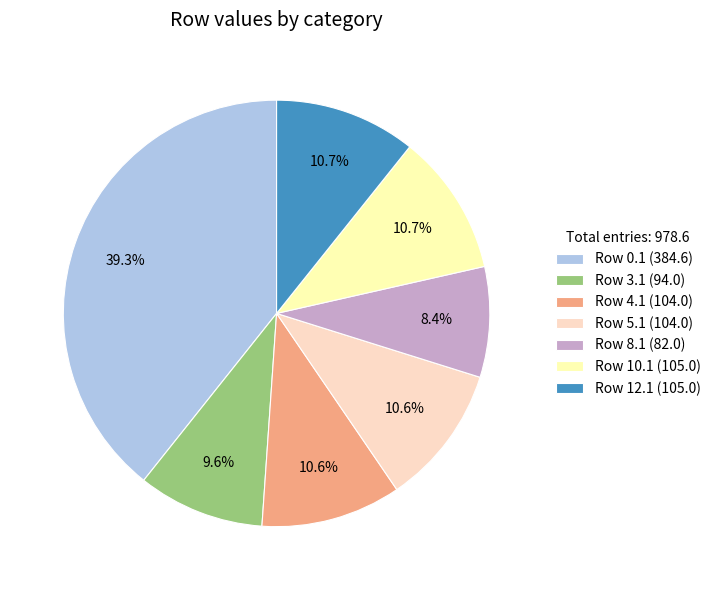

True or false: Row 3.1 accounts for 1% of the total.

False